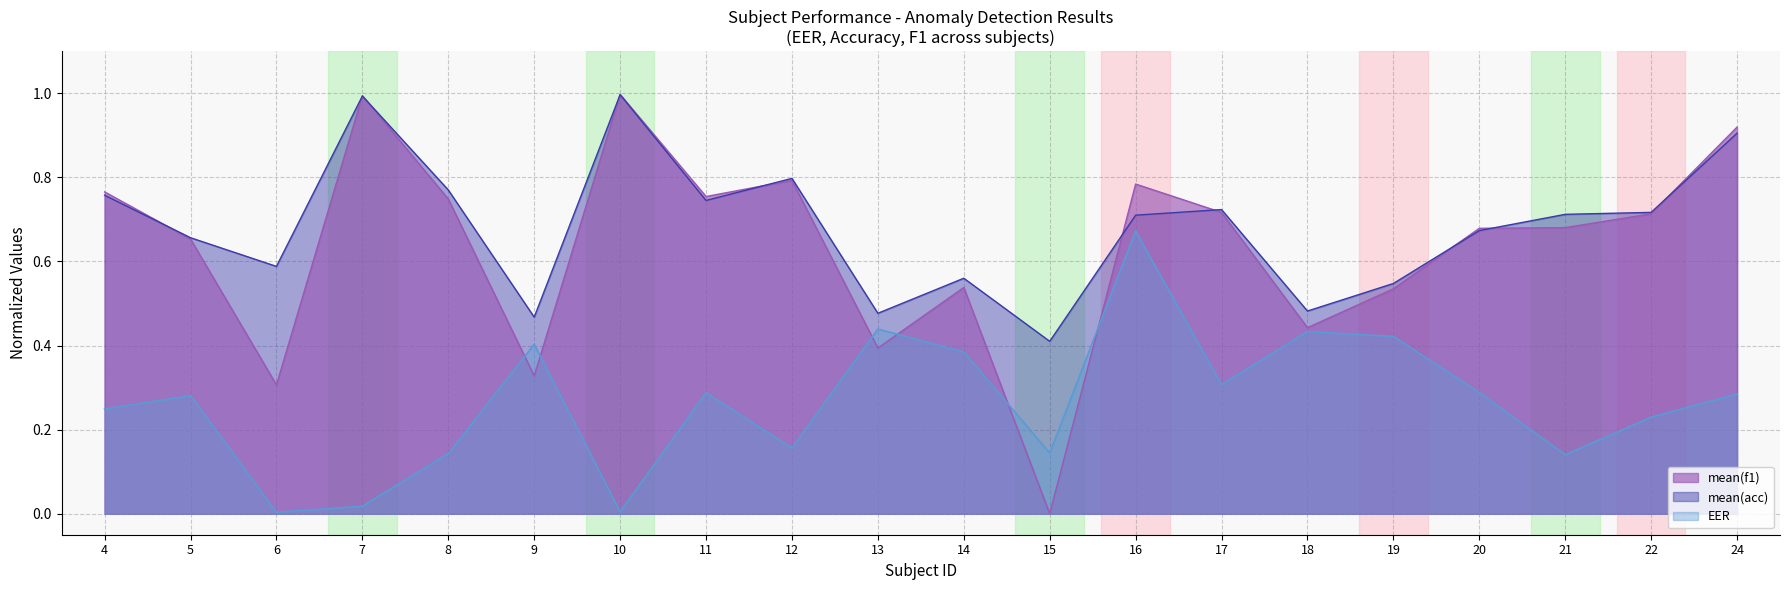

Where is the first local maximum for EER?

5